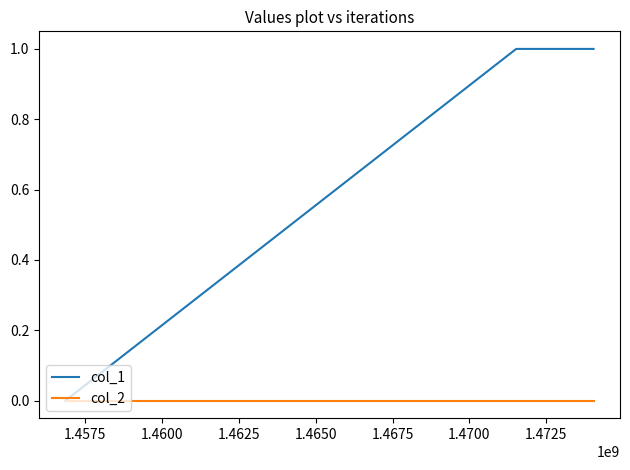

Which series has the largest total across all categories?

col_1